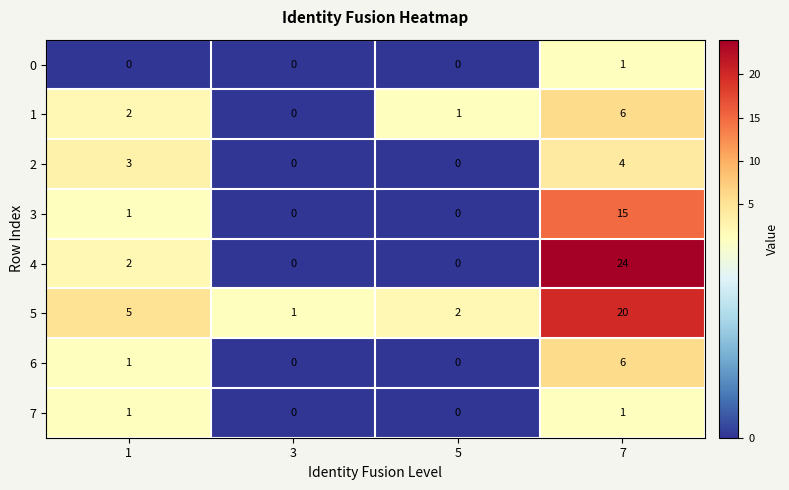

The 2 series shows 2 at 3. True or false?

False